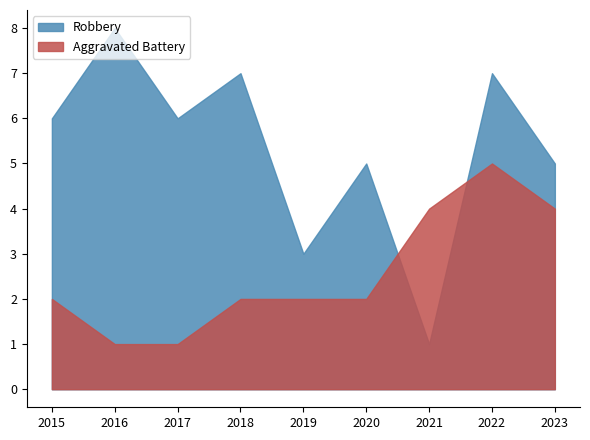

Which series changed the most between 2022 and 2023?

Robbery